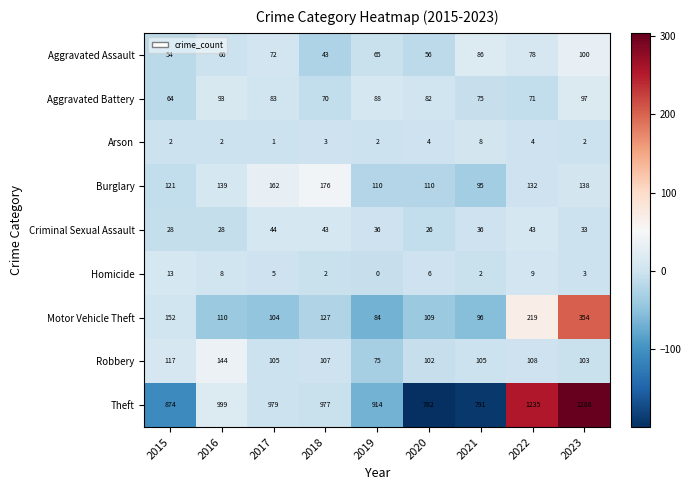

At which label does Aggravated Battery reach its minimum?

2015